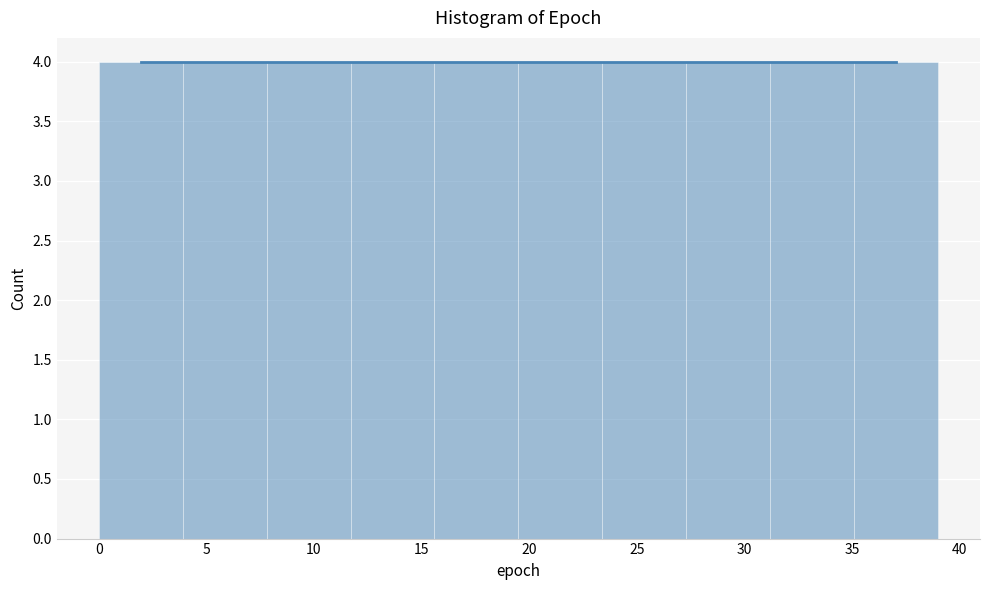

What is the height of the bar covering 35.1 to 39.0 on the x-axis? Neither the bar edges nor the heights are printed on the chart, so give them approximately, as read against the axes.

4